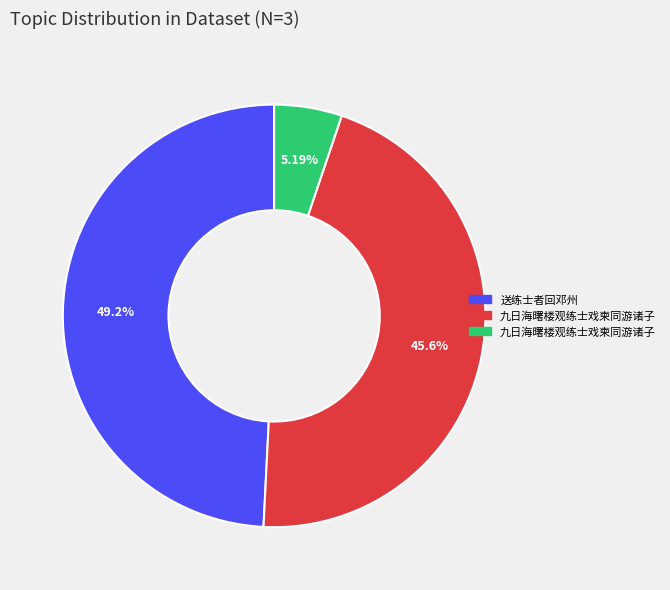

Does any single category account for the majority?

No